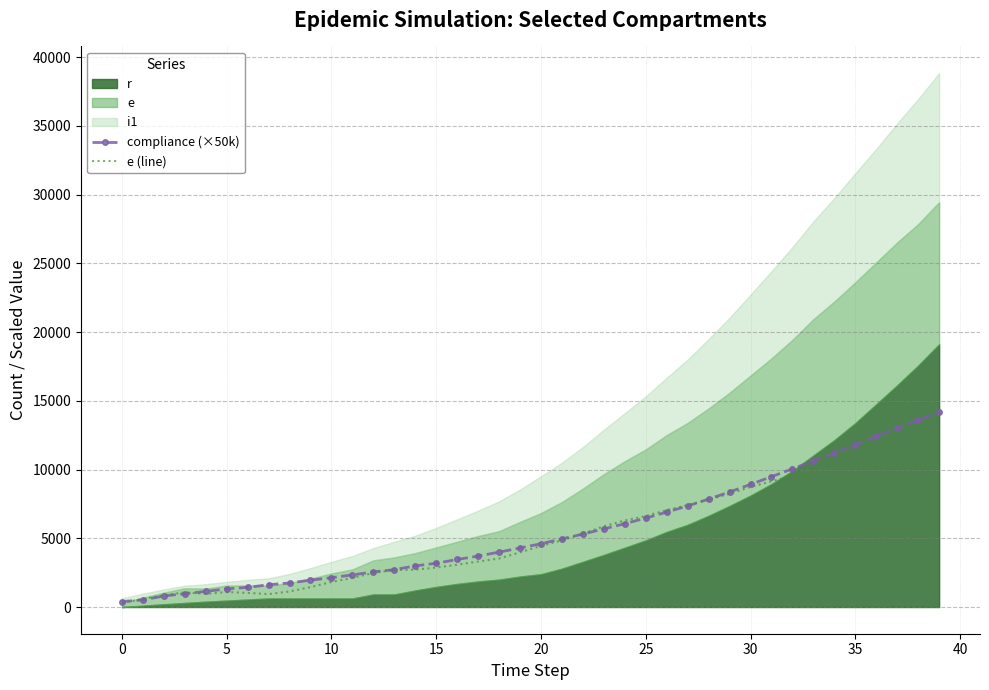

What is the label of the 3rd point from the right?

37